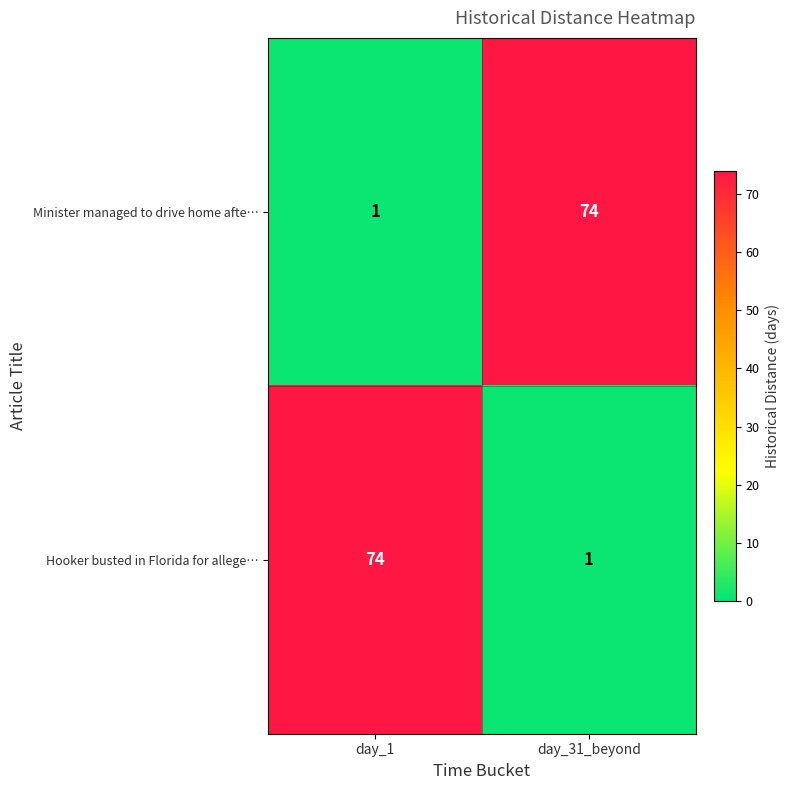

Is it true that Minister managed to drive home afte… equals 2 at day_1?

False